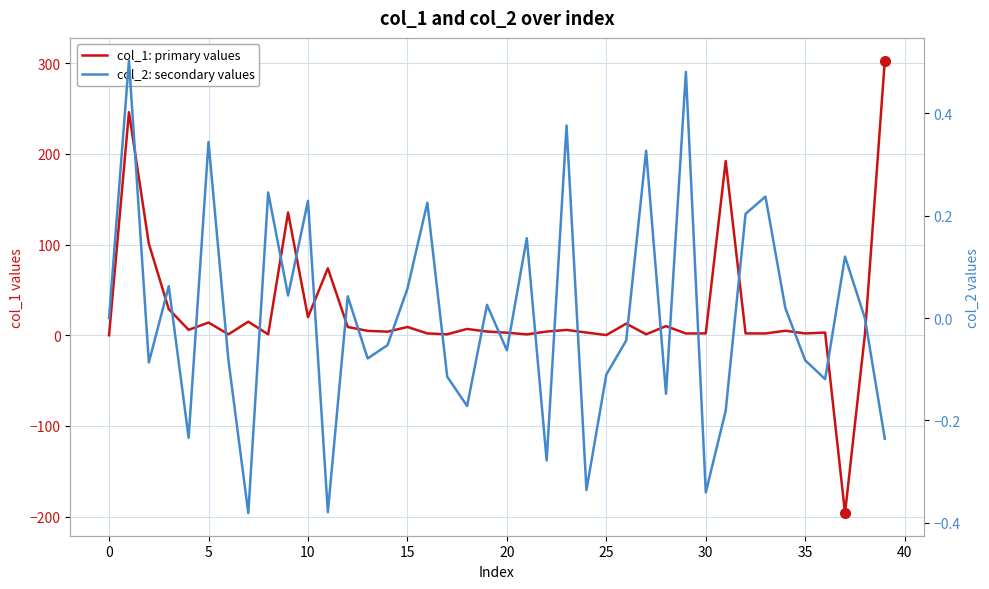

Is it true that col_1: primary values equals 1.0 at 25?

True